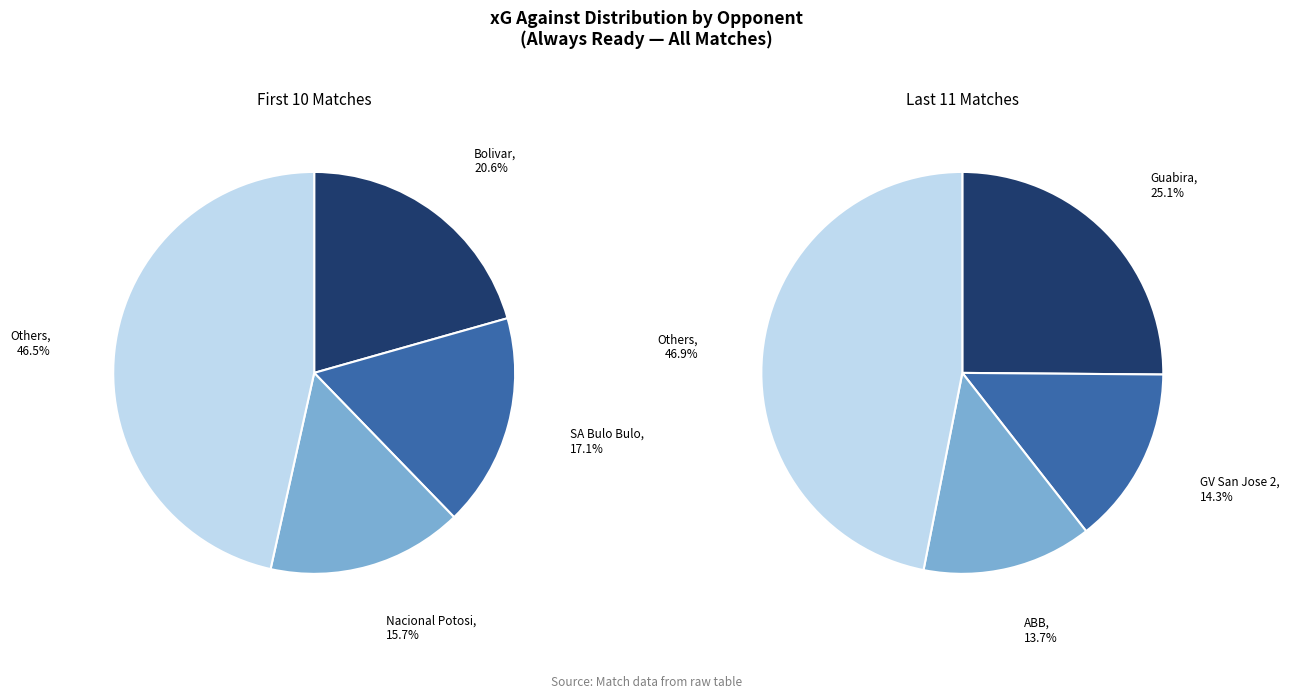

Does any single category account for the majority?

No